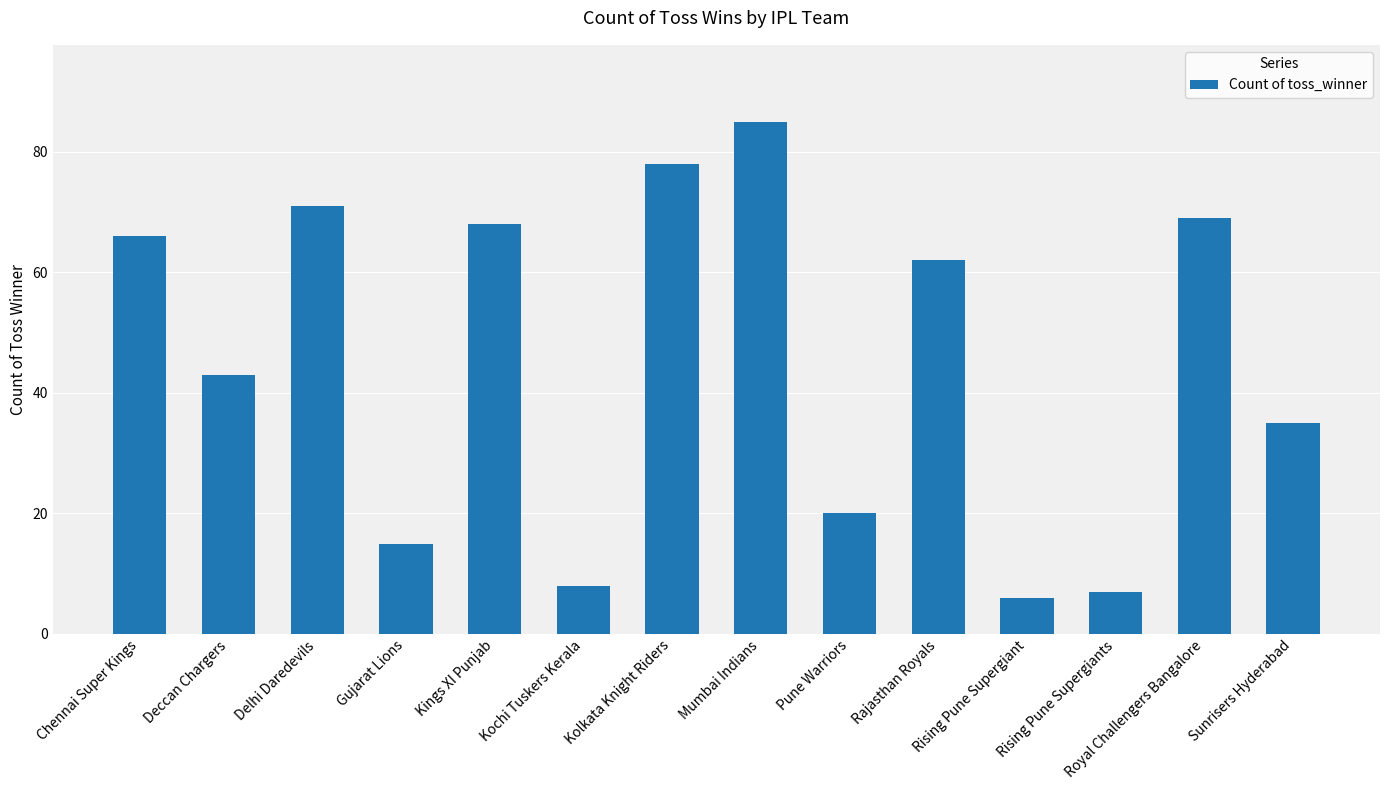

What is the difference between the maximum and minimum values?

79